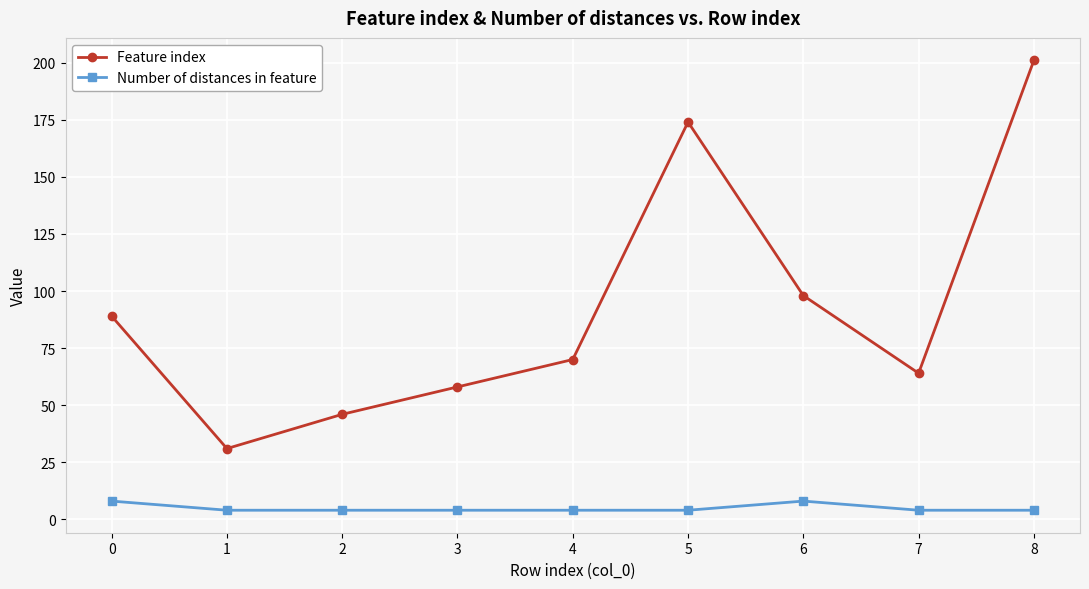

Where is the first local maximum for Feature index?

5